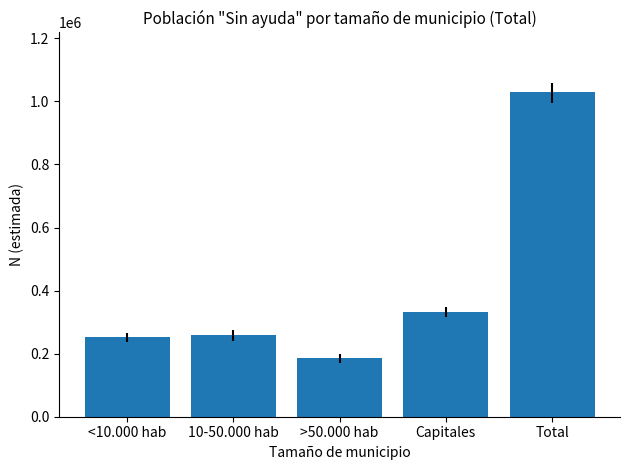

At which label is the value closest to 608514?

Capitales